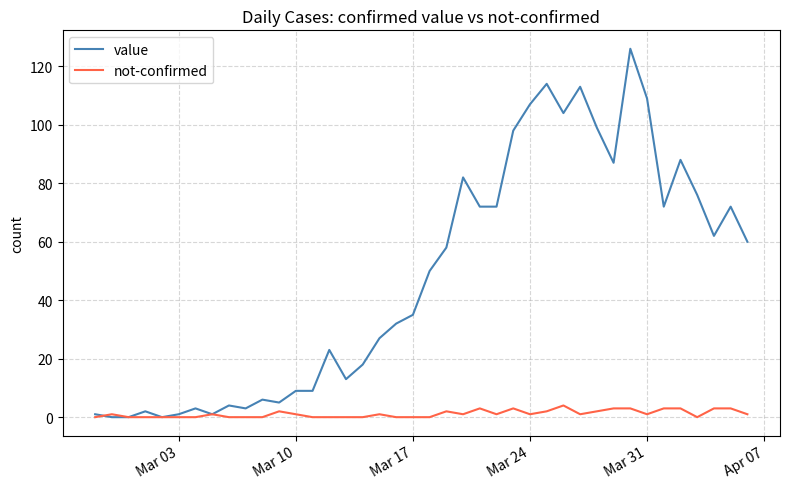

Which series has the largest range (max minus min)?

value